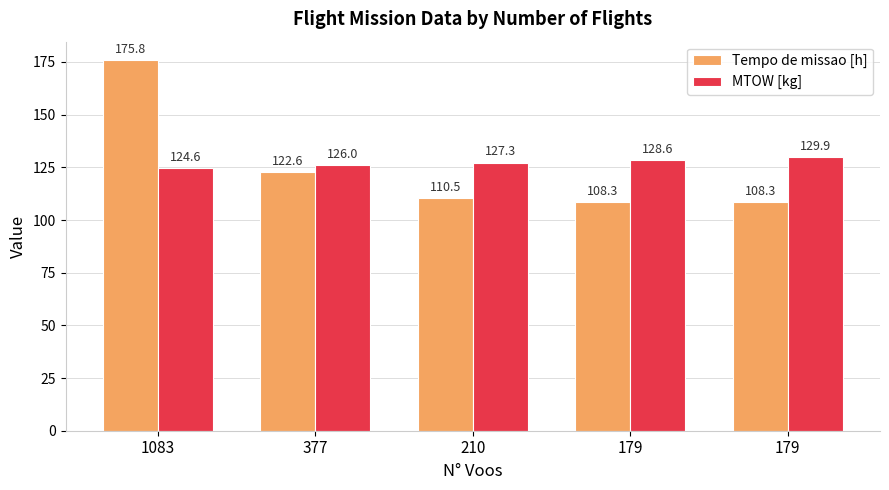

What is the total value across all series at 1083?

300.5